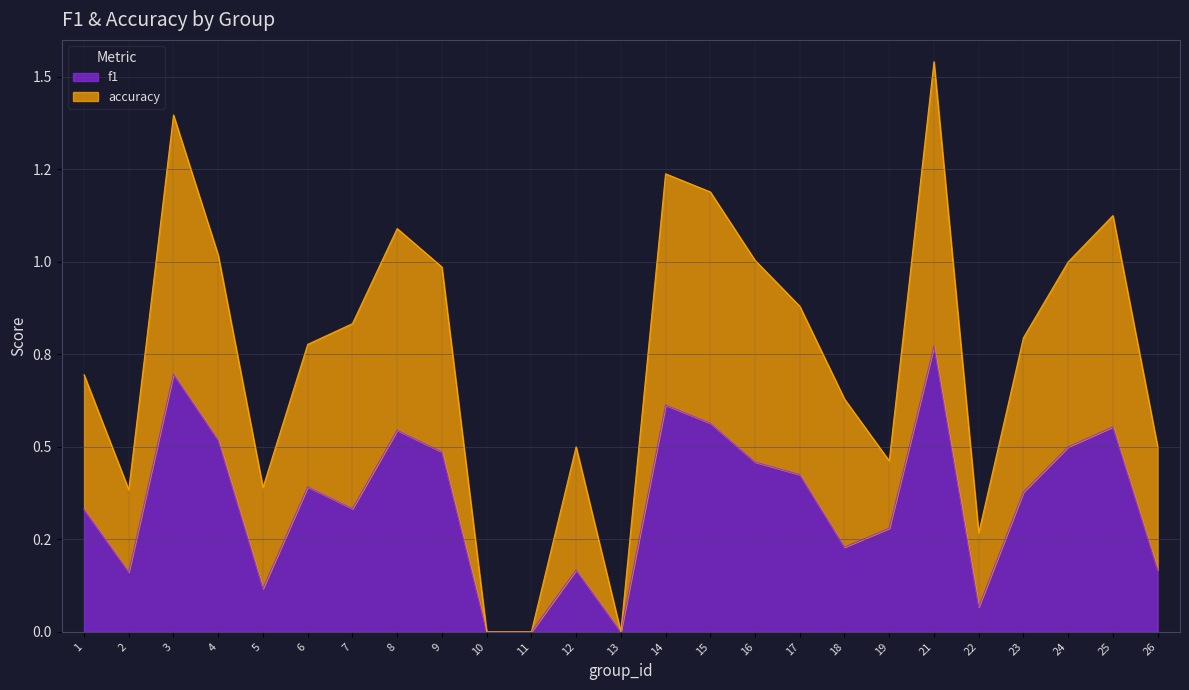

The f1 series shows 0.4 at 11. True or false?

False